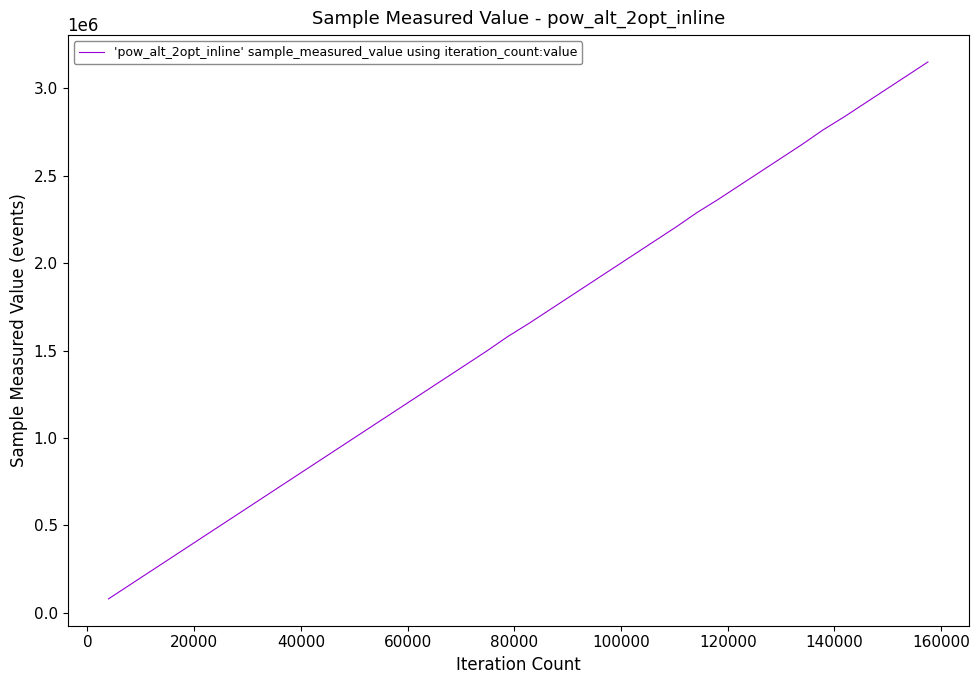

Is this an area chart (filled region under the line)?

No